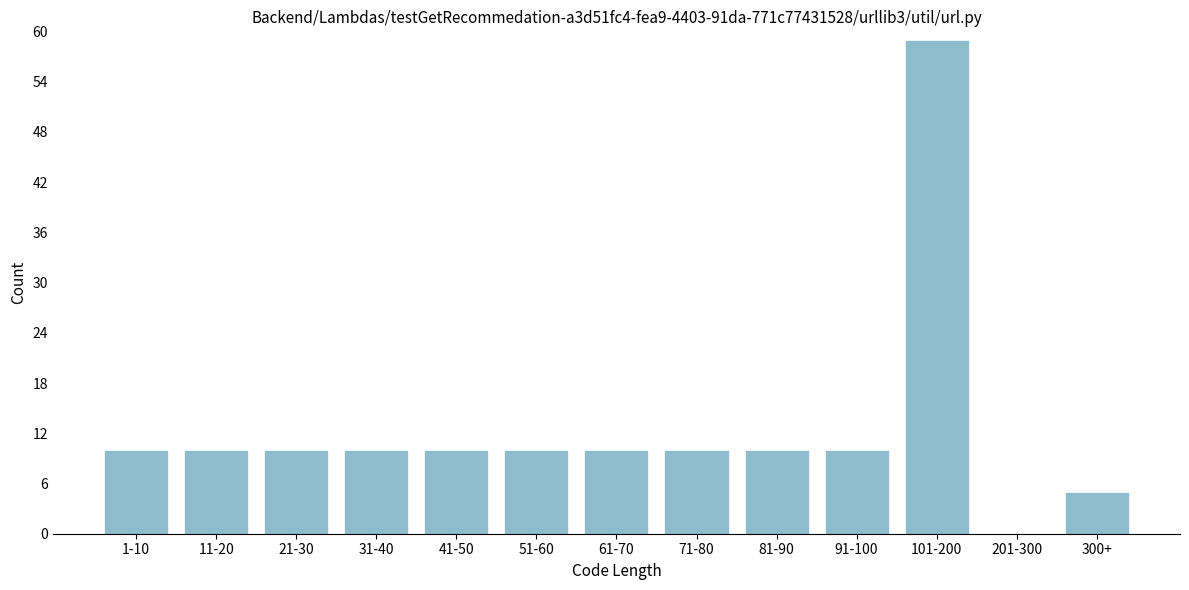

Reading left to right, extract all data points from this chart.

1-10=10	11-20=10	21-30=10	31-40=10	41-50=10	51-60=10	61-70=10	71-80=10	81-90=10	91-100=10	101-200=59	201-300=0	300+=5